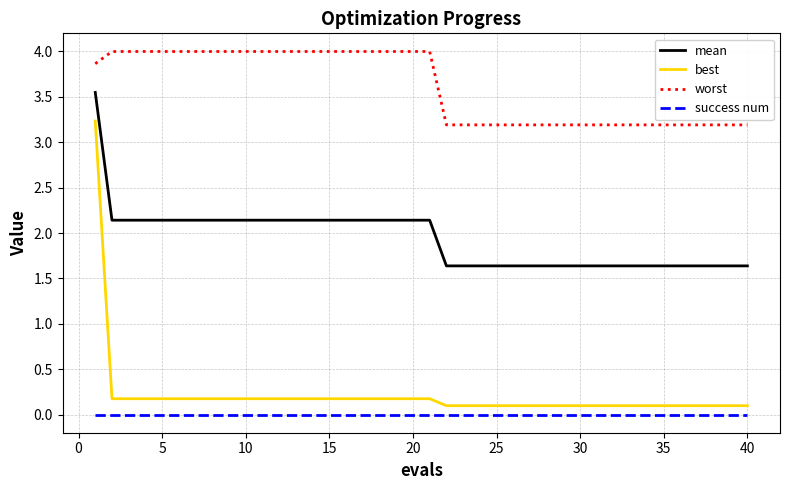

What is the difference between the maximum and minimum values in the worst series?

0.8